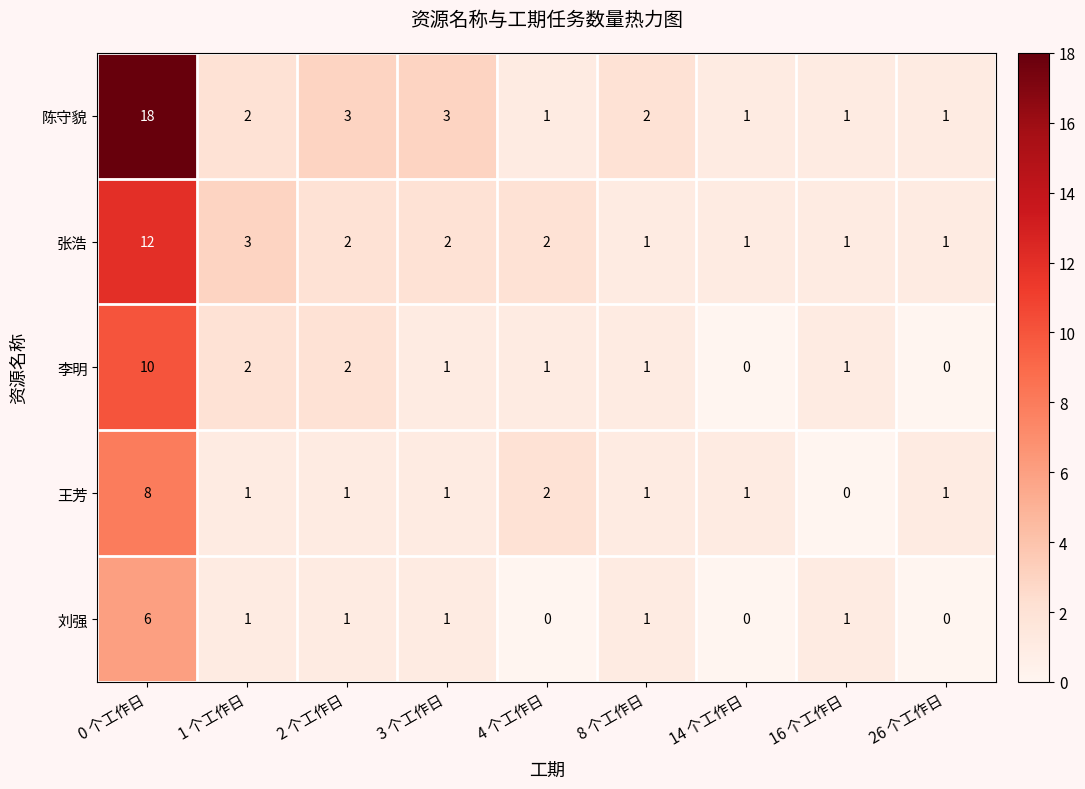

At which label does 王芳 reach its minimum?

16 个工作日